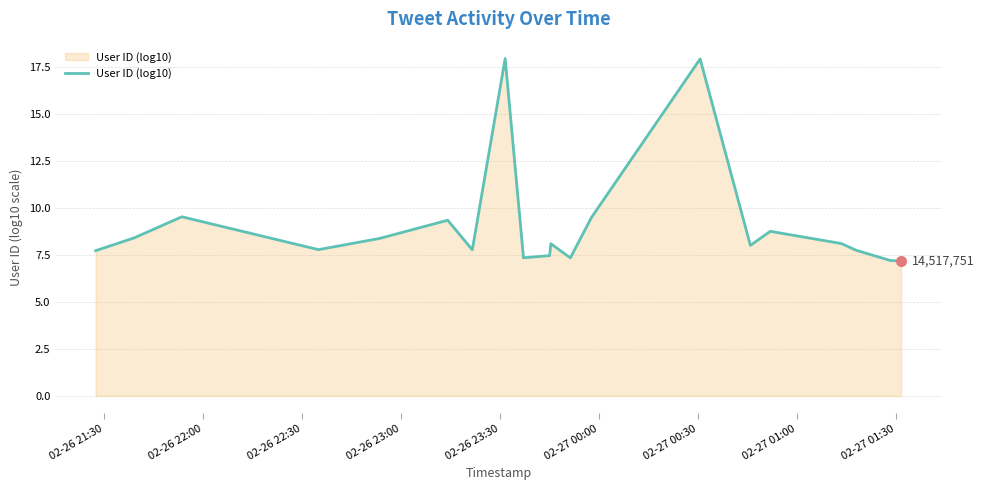

How many categories are shown in the chart?

20